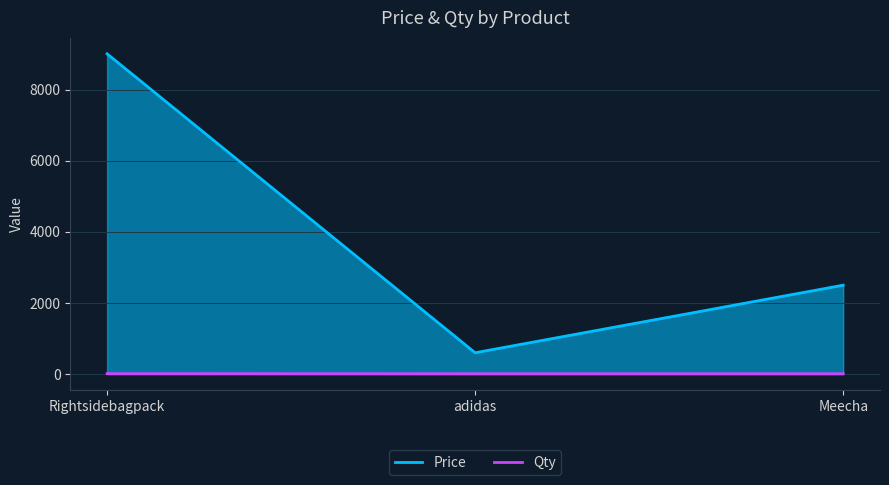

What is the label of the 3rd point from the left?

Meecha